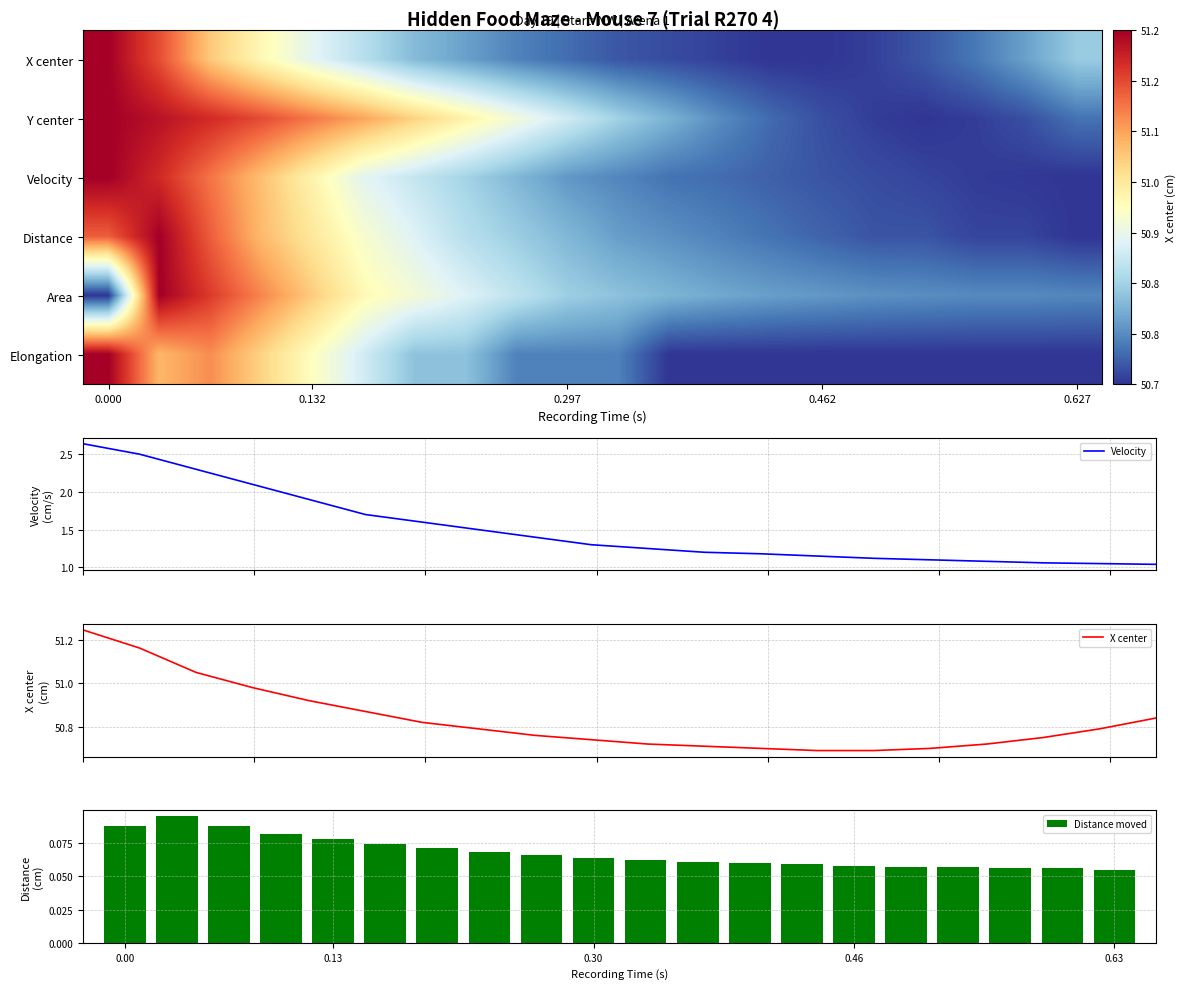

Count the Distance moved values in the range 0 to 1.

20